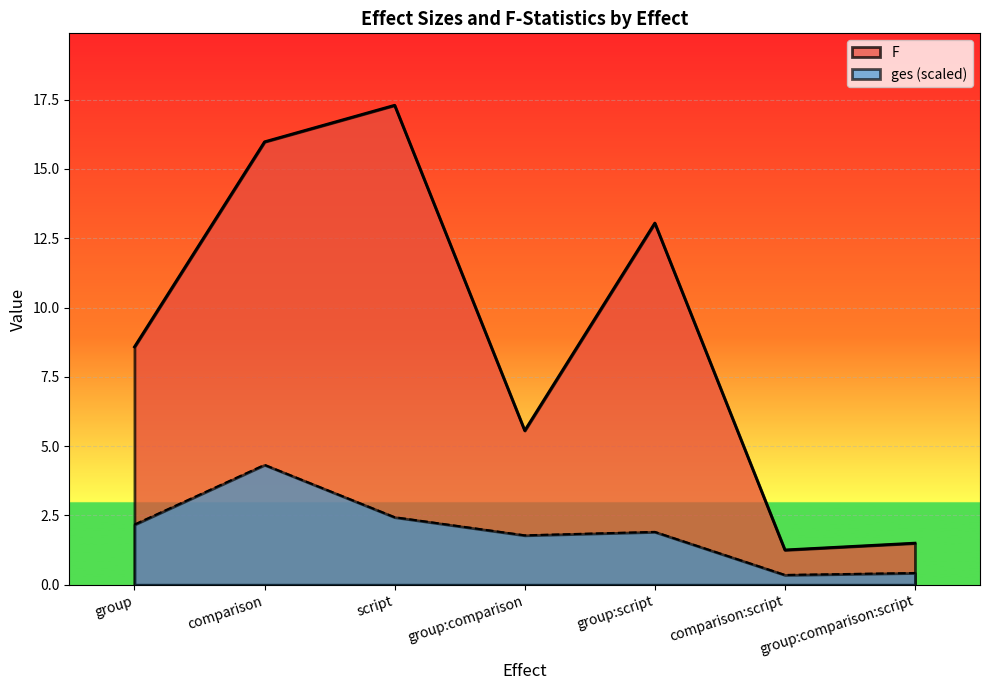

What is the approximate value of F at comparison:script?

1.3